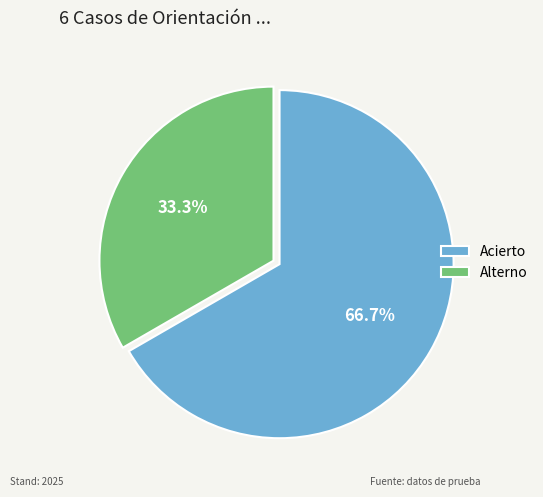

To the nearest percent, what percentage of the pie is Alterno?

33%